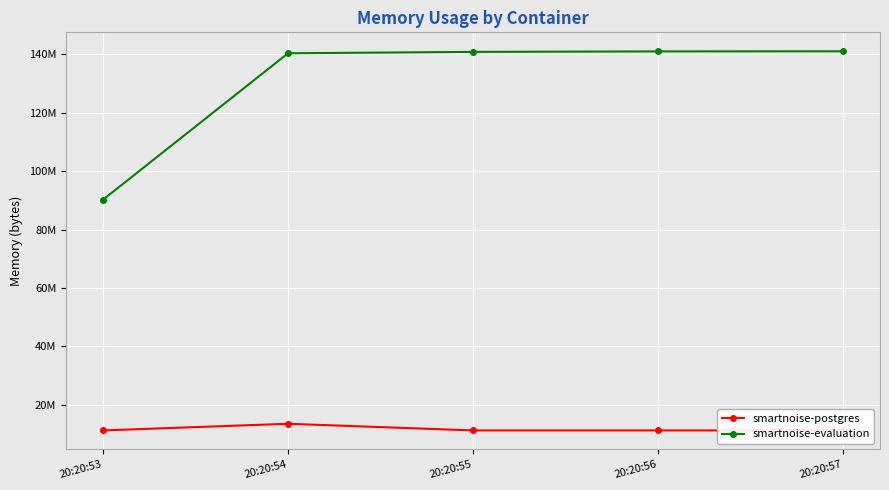

True or false: smartnoise-postgres has a value of 11268096 at 20:20:57.

True